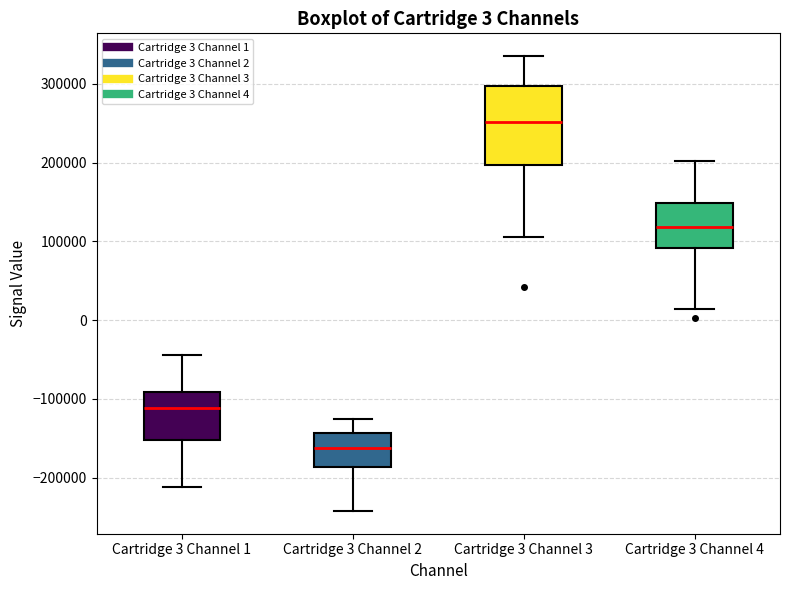

Which box has the highest median line?

Cartridge 3 Channel 3